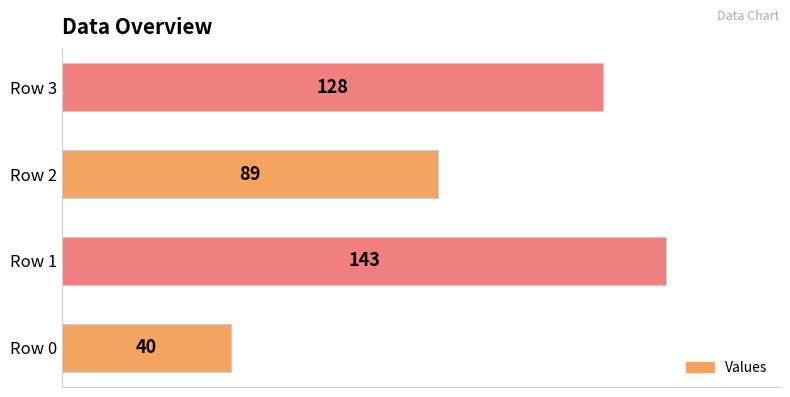

List the labels in order of value, smallest first.

Row 0, Row 2, Row 3, Row 1